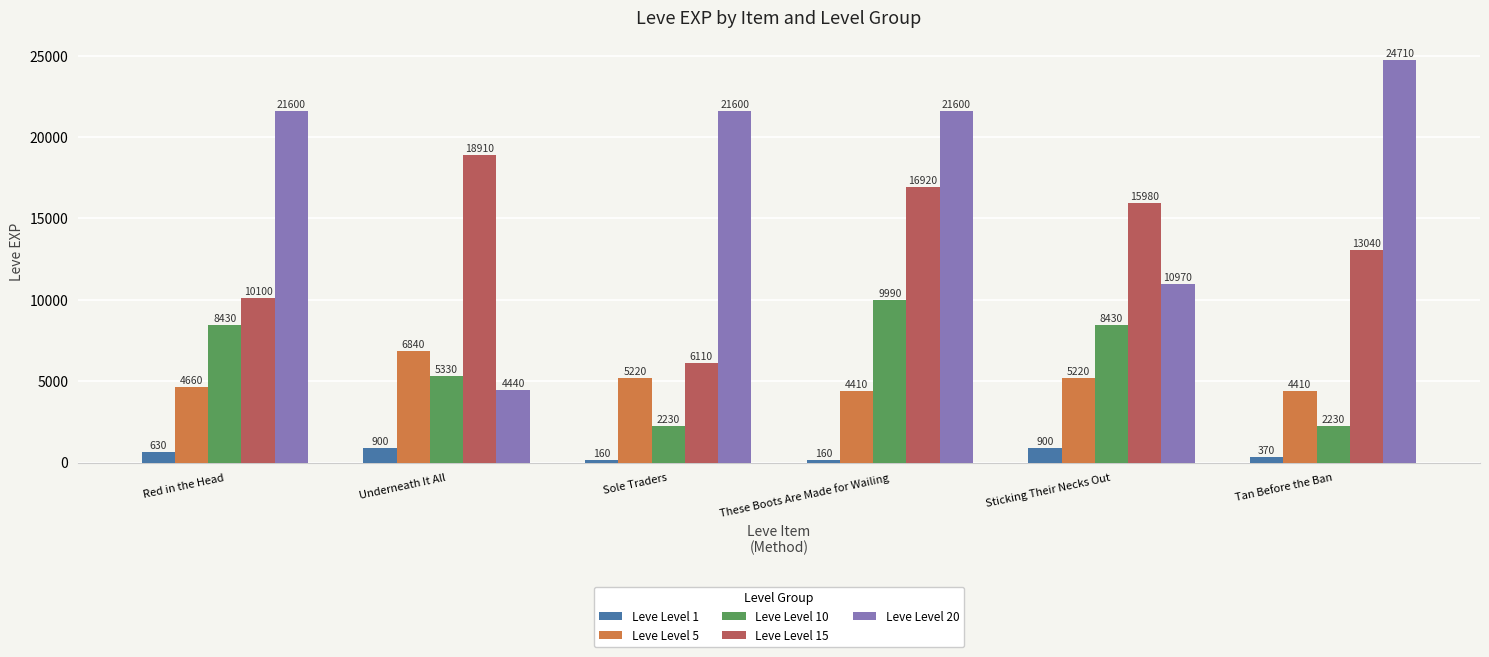

Reading left to right, what are all the values shown in this chart?

Leve Level 1: 630	900	160	160	900	370
Leve Level 5: 4660	6840	5220	4410	5220	4410
Leve Level 10: 8430	5330	2230	9990	8430	2230
Leve Level 15: 10100	18910	6110	16920	15980	13040
Leve Level 20: 21600	4440	21600	21600	10970	24710